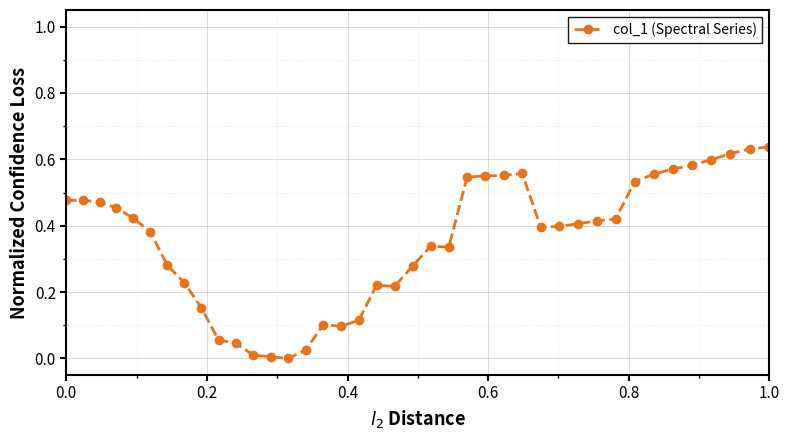

What is the sum of all values?

14.2